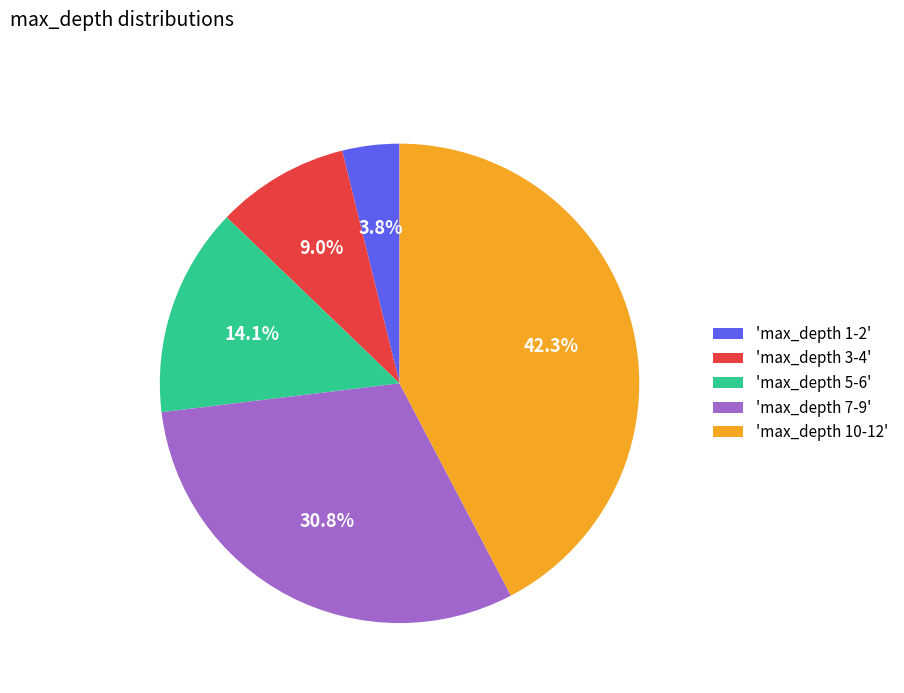

What is the smallest slice in the pie chart?

'max_depth 1-2'